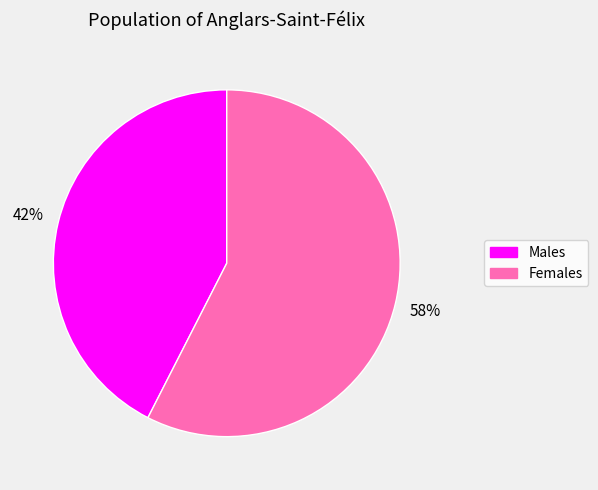

Does any single category account for the majority?

Yes